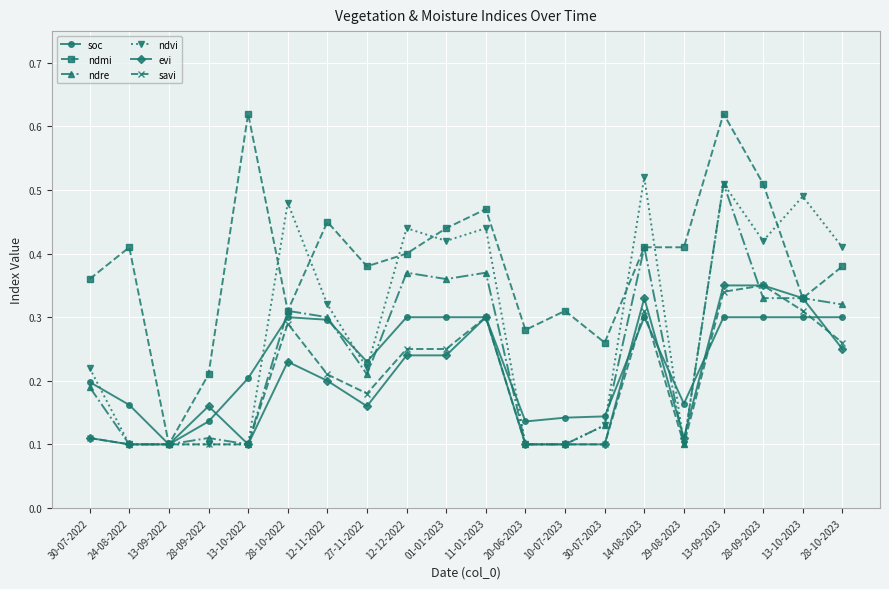

Which series has the widest spread of values?

ndmi